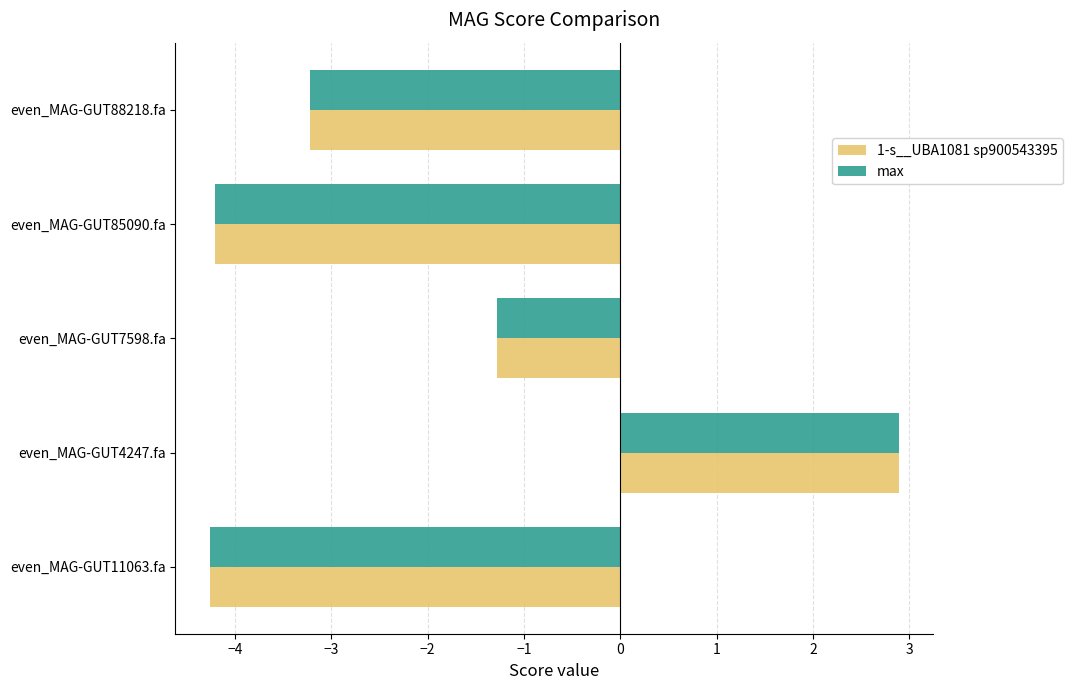

How many values in max are below zero?

4